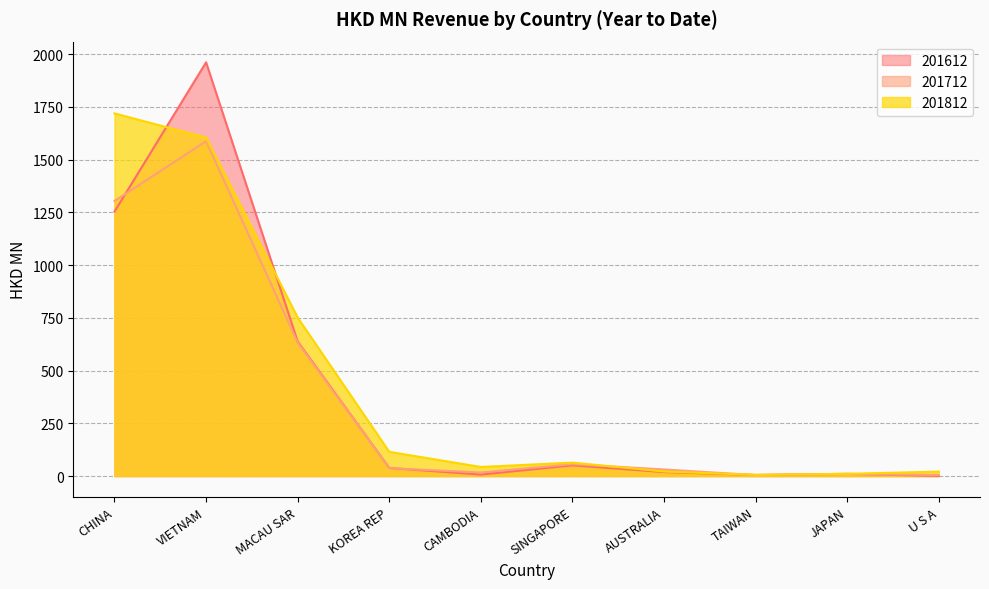

What is the average value of the 201612 series?

398.4